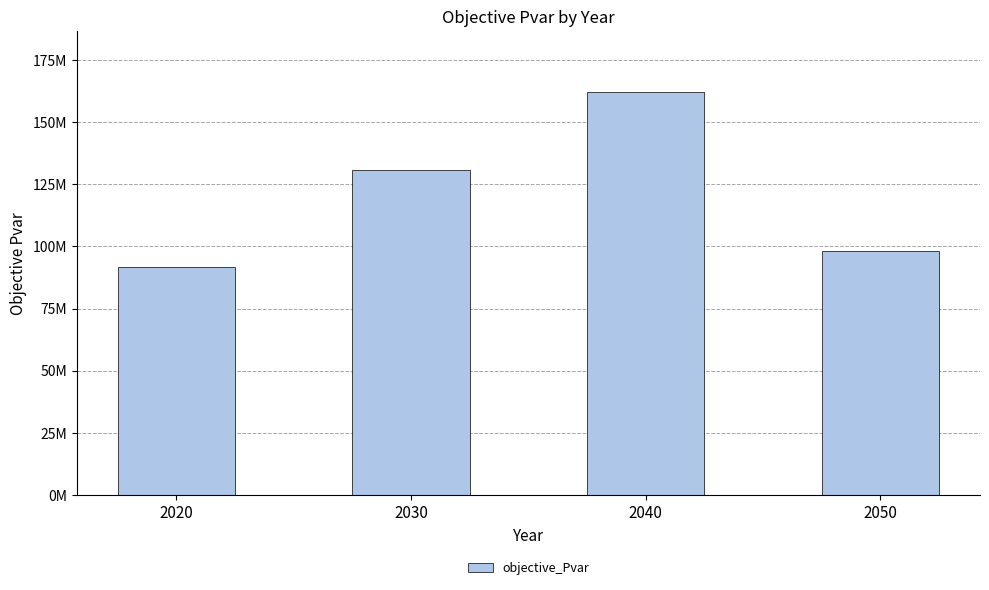

At which label does the data first exceed 130579316?

2030